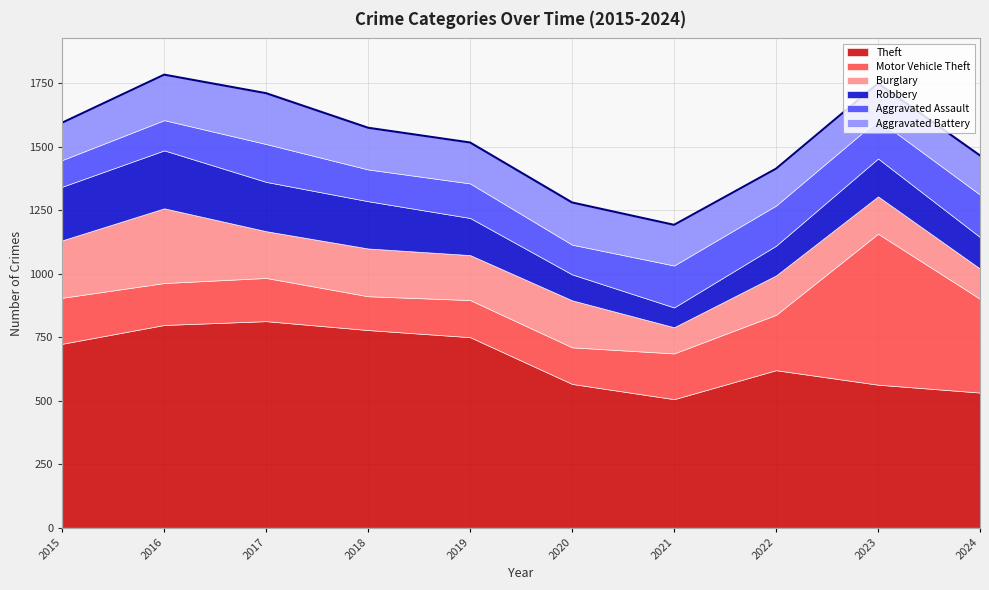

What is the maximum value shown in the chart?

813